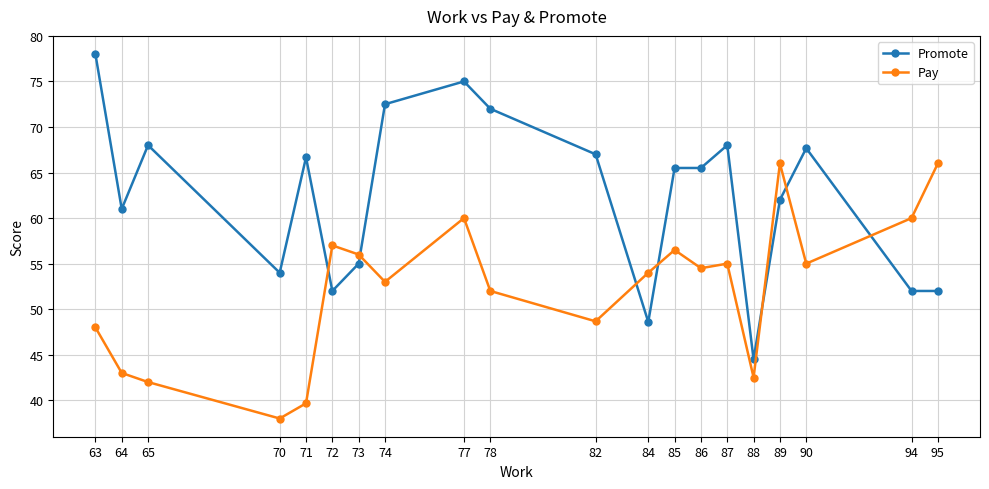

How many intersections are there between Pay and Promote?

7